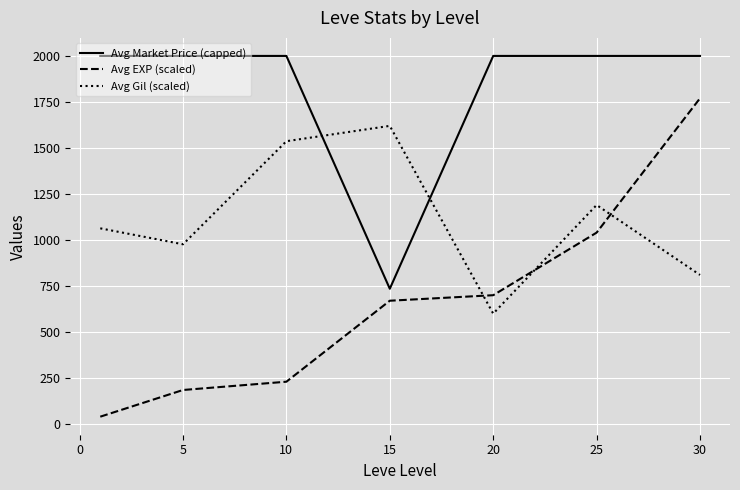

List the series in order of their overall mean, lowest first.

Avg EXP (scaled), Avg Gil (scaled), Avg Market Price (capped)